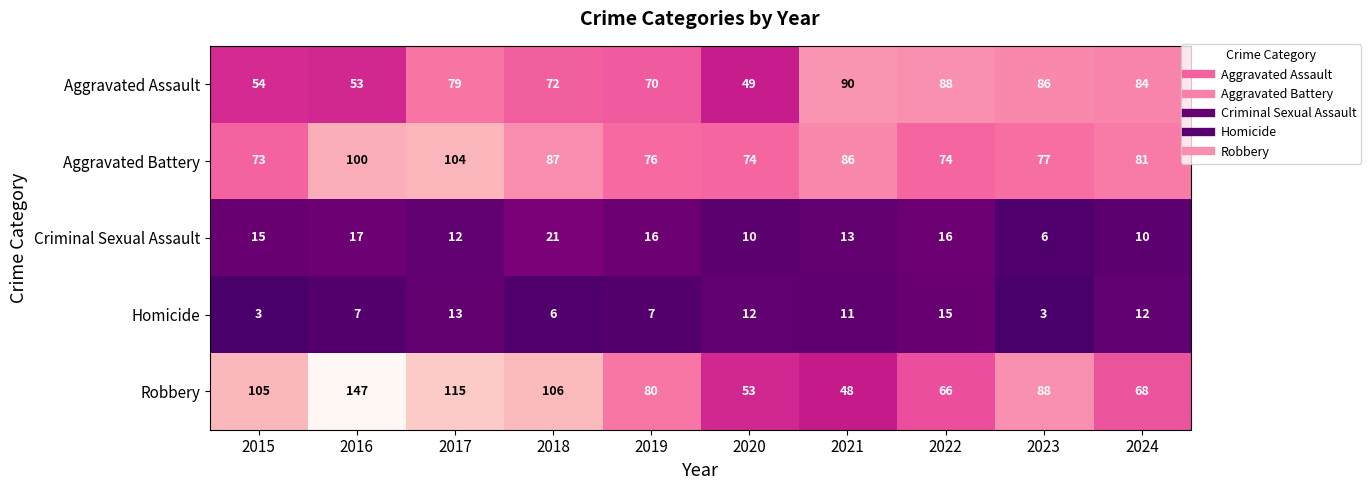

Where is Robbery nearest to the value 97?

2015